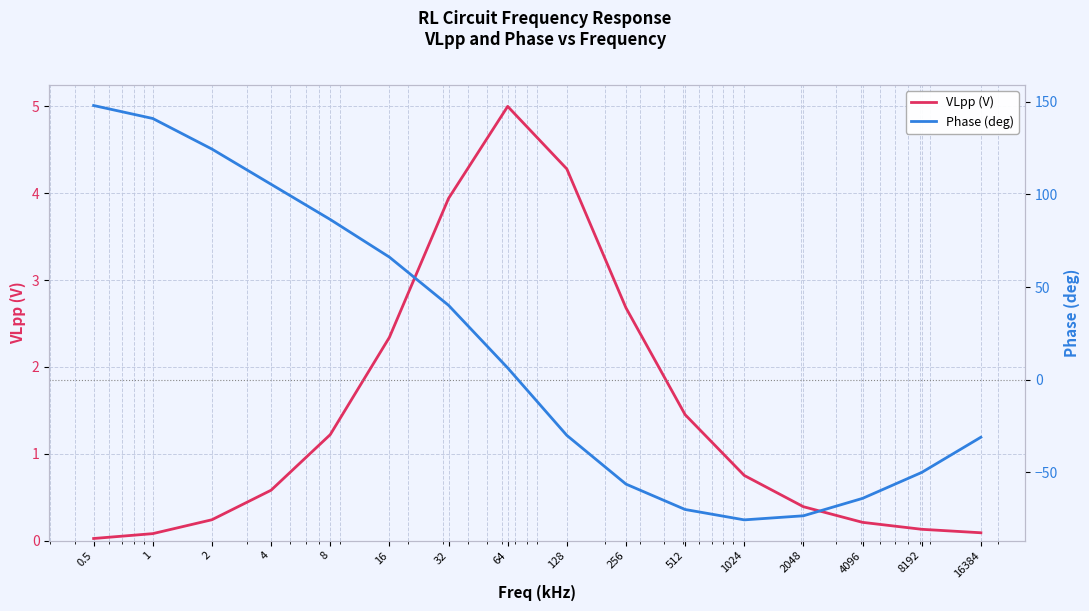

Reading right to left, extract all data points from this chart.

VLpp (V): 0.1	0.1	0.2	0.4	0.8	1.4	2.7	4.3	5.0	3.9	2.3	1.2	0.6	0.2	0.1	0.0
Phase (deg): -31.0	-50.0	-64.0	-73.4	-75.6	-70.0	-56.3	-30.0	6.4	40.2	66.2	86.5	105.5	124.5	141.0	148.0